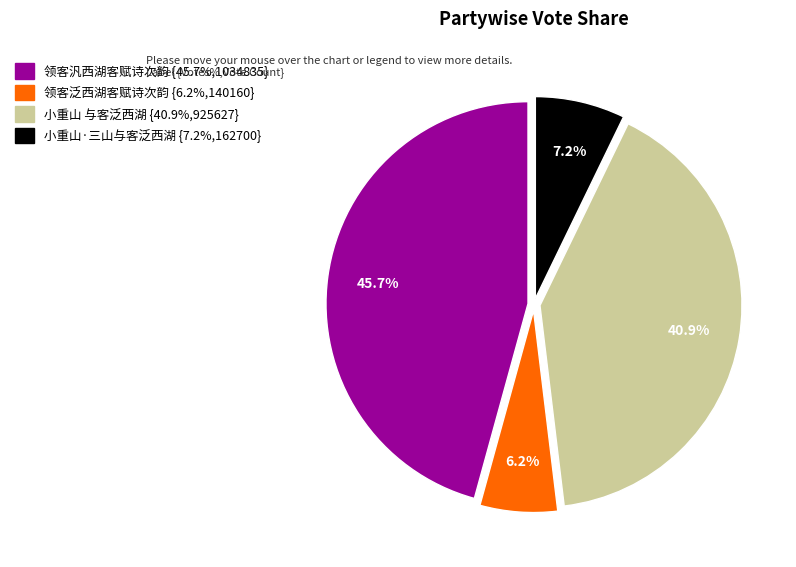

Is 小重山 与客泛西湖 the majority of the pie?

No